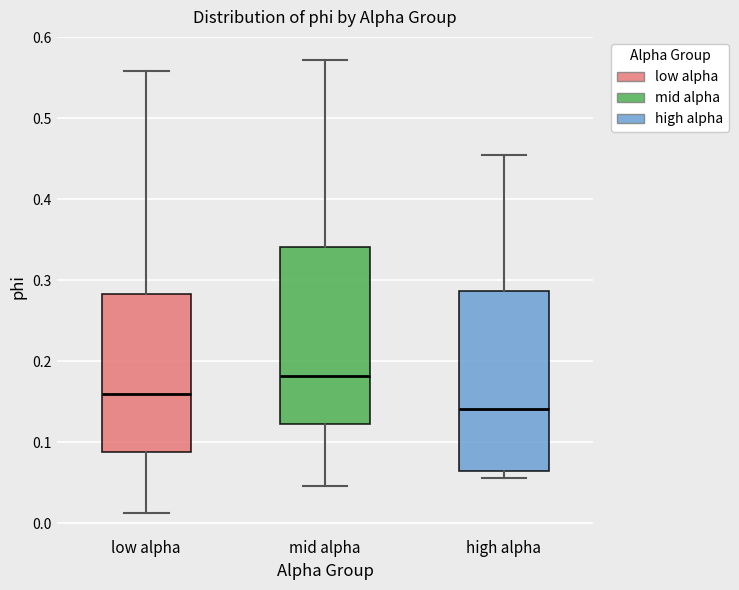

Reading left to right, read every box against the y-axis: the position of its median line, the range the box covers, and the ends of its whiskers. The values are not printed on the chart, so give them approximately, as read against the axis.

low alpha: median 0.16, box 0.09 to 0.28, whiskers 0.01 to 0.56
mid alpha: median 0.18, box 0.12 to 0.34, whiskers 0.05 to 0.57
high alpha: median 0.14, box 0.06 to 0.29, whiskers 0.06 (just below the box's lower edge) to 0.45